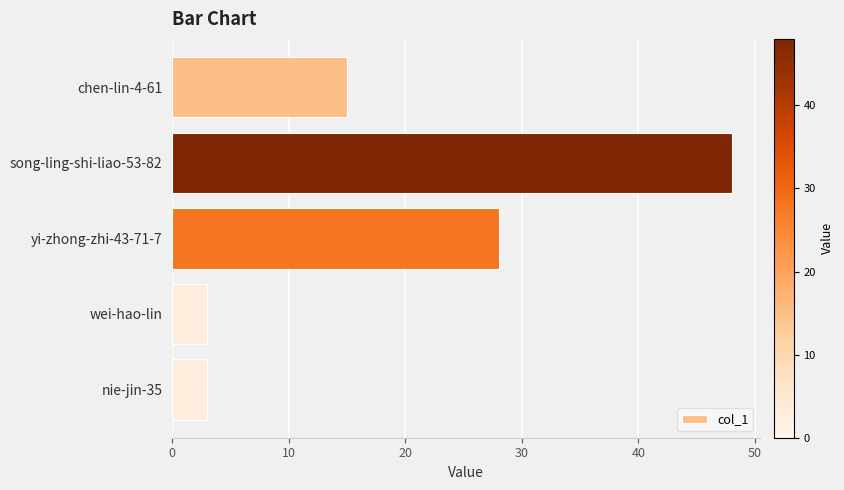

The chart shows a value of 13 at song-ling-shi-liao-53-82. True or false?

False